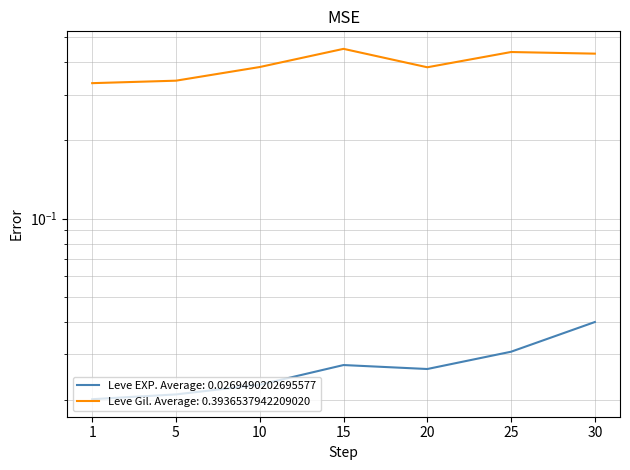

Which series changed the most between 5 and 30?

Leve Gil